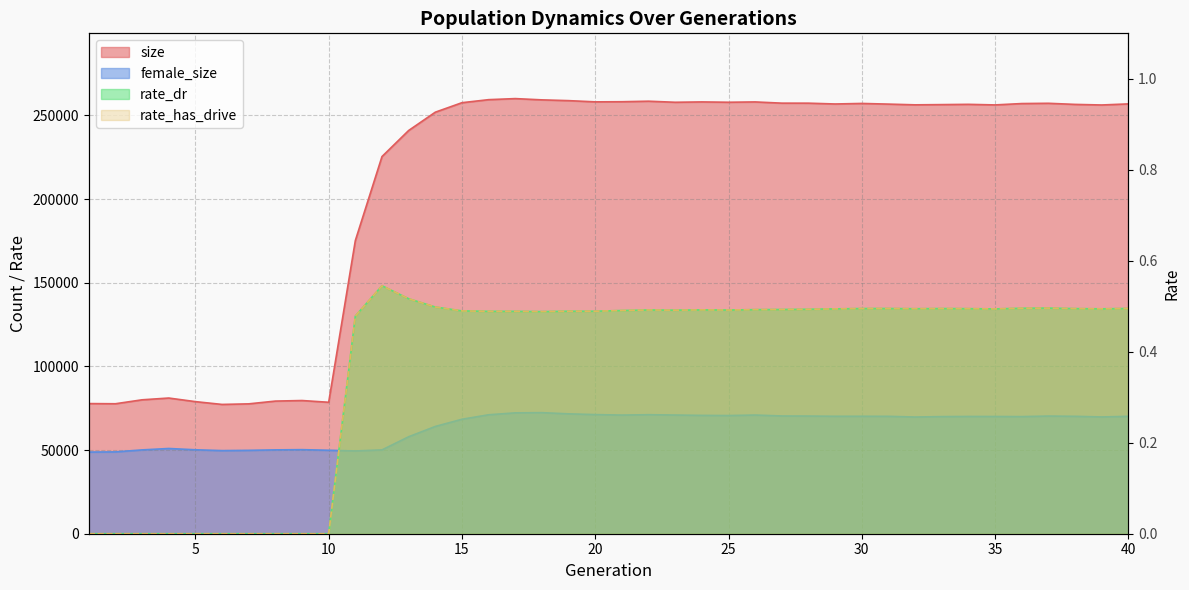

At which category is the sum across all series the highest?

17